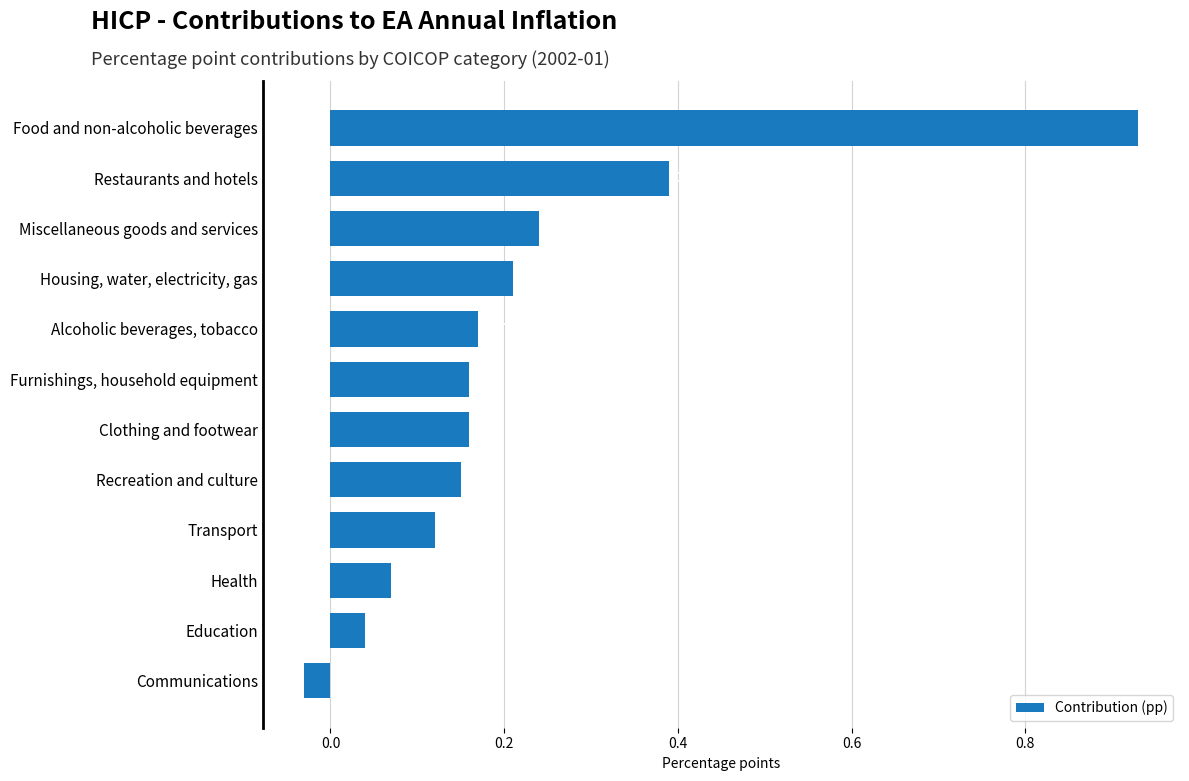

Which has a higher value, Food and non-alcoholic beverages or Restaurants and hotels?

Food and non-alcoholic beverages